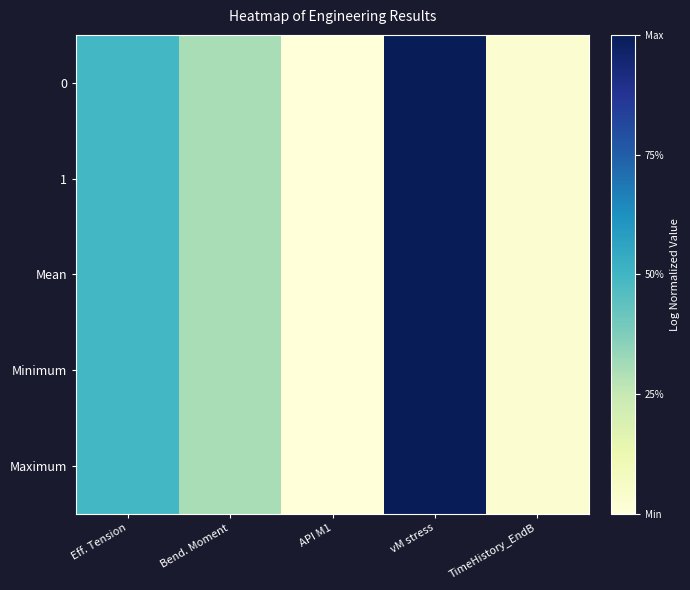

At which category is the sum across all series the highest?

vM stress